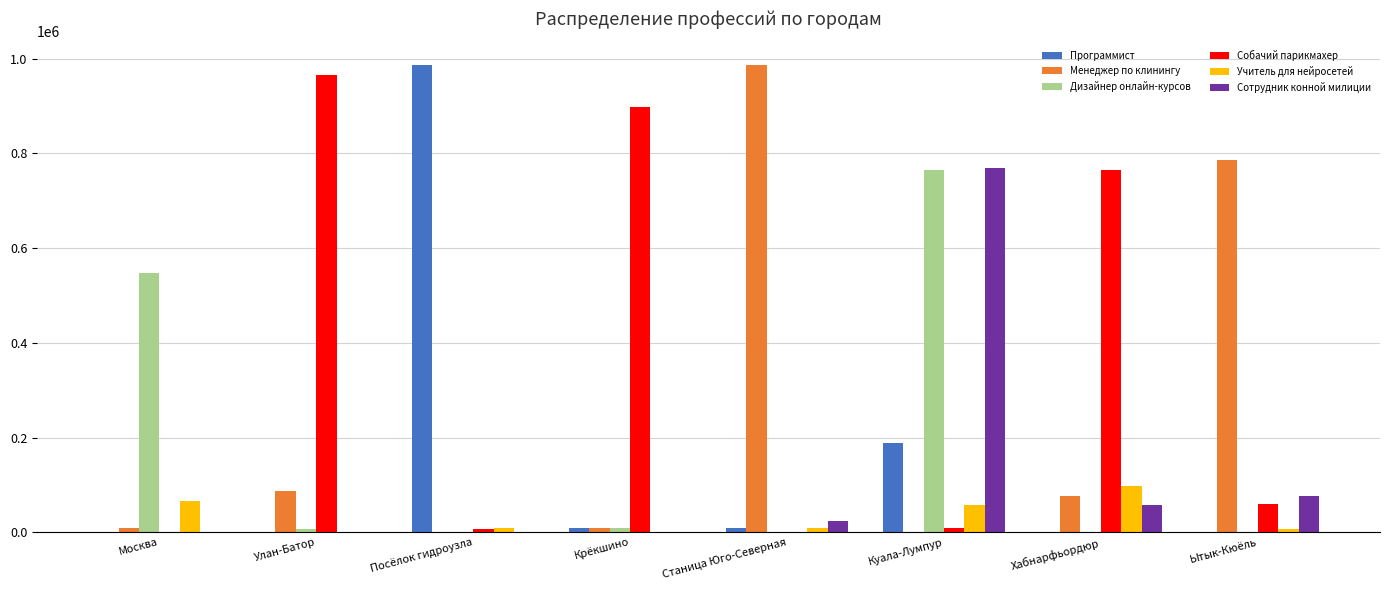

What is the maximum value shown in the chart?

987687